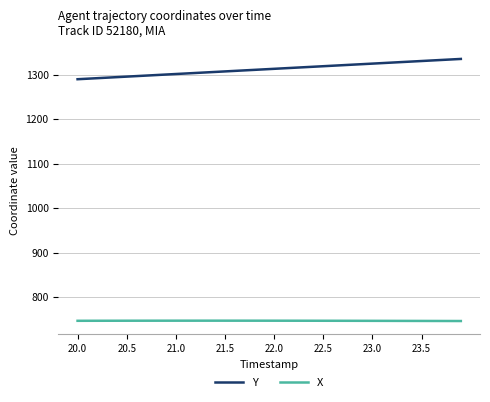

Rank the series by their maximum value, from lowest to highest.

X, Y